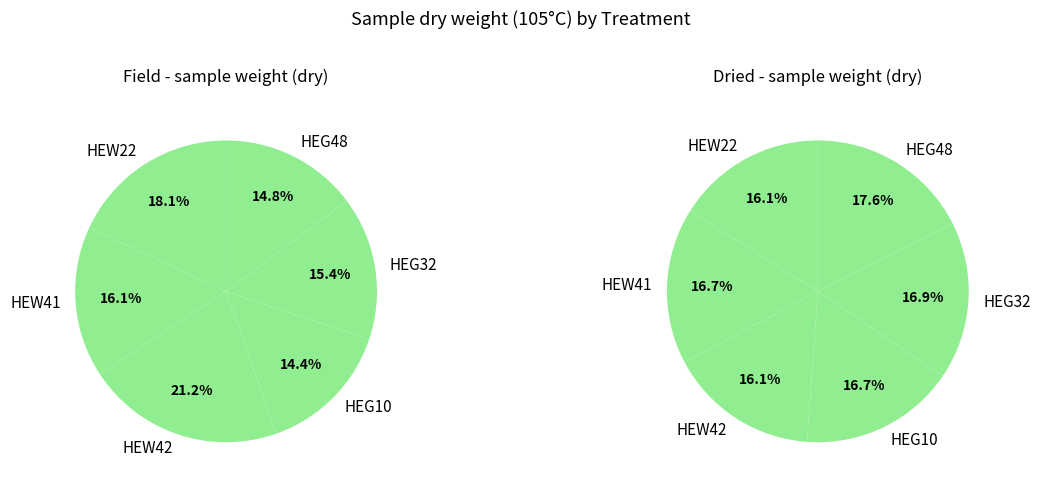

What is the difference between the highest and lowest values at HEG10?

4.9